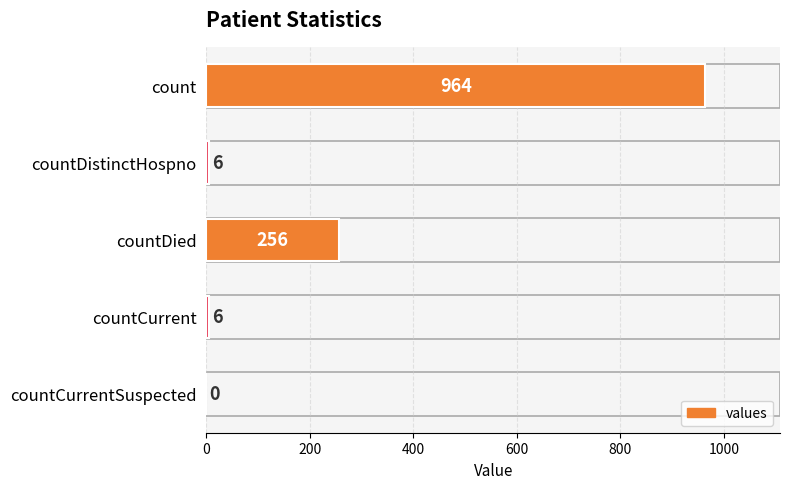

The value at countCurrent is 6. True or false?

True